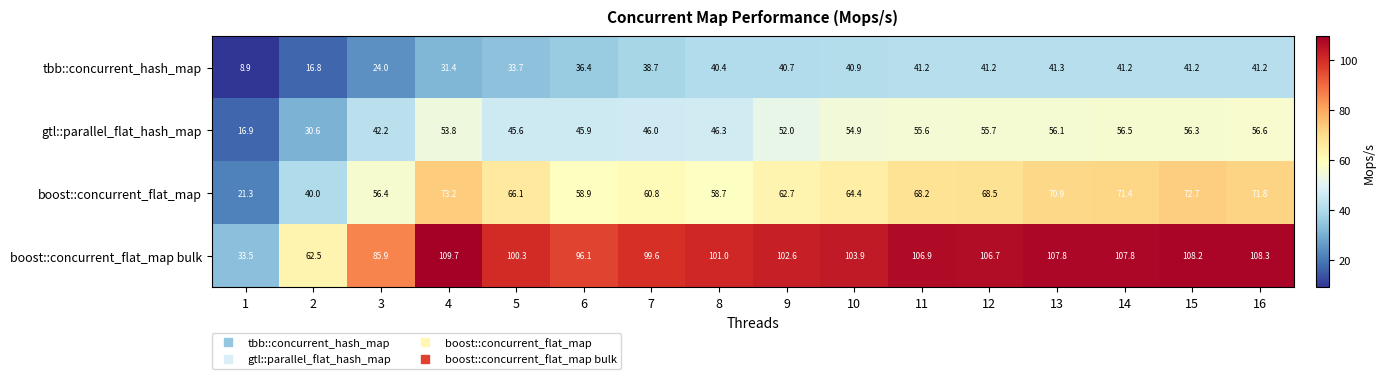

At which category does the chart reach its peak across all series?

4